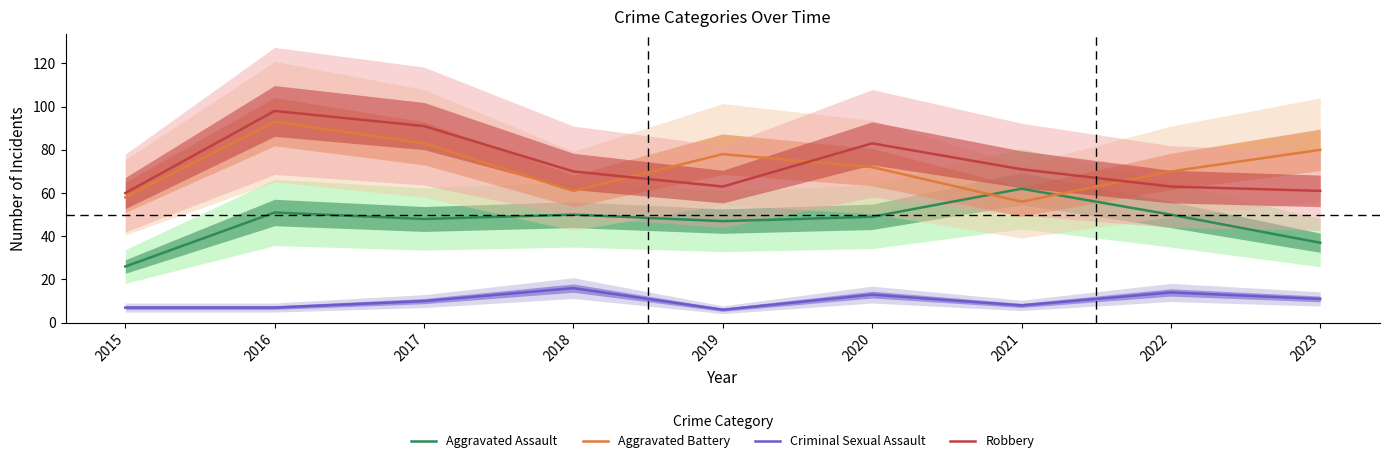

What is the average value of the Criminal Sexual Assault series?

10